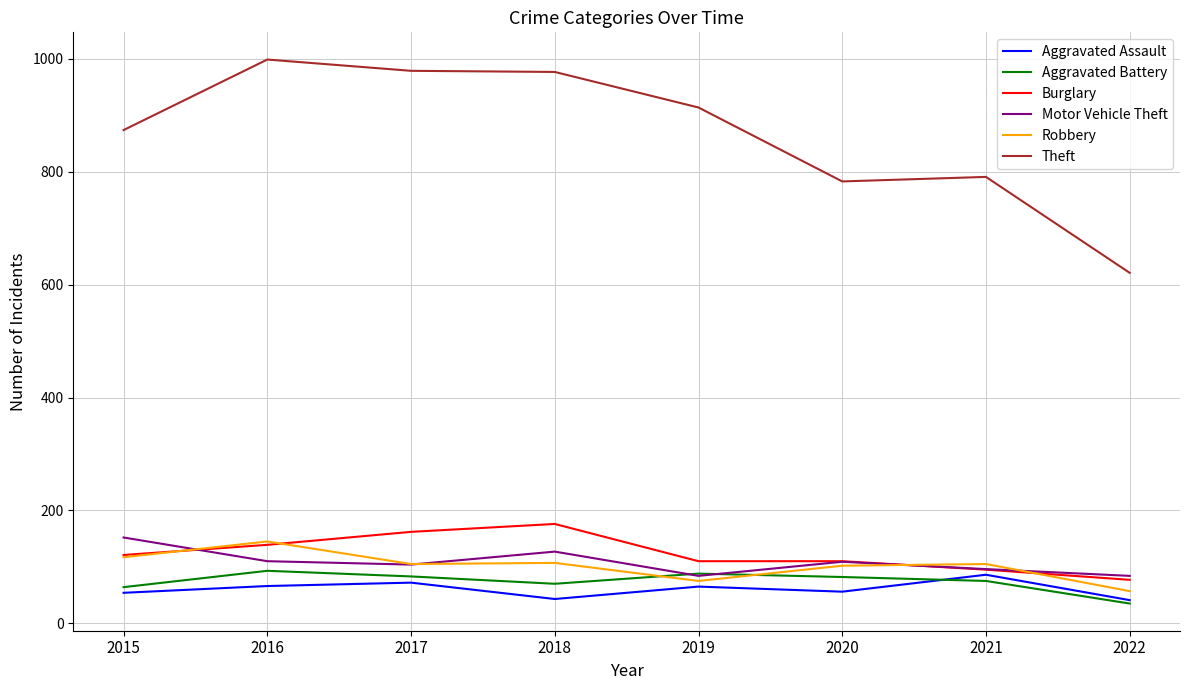

What is the spread (max minus min) of values at 2018?

934